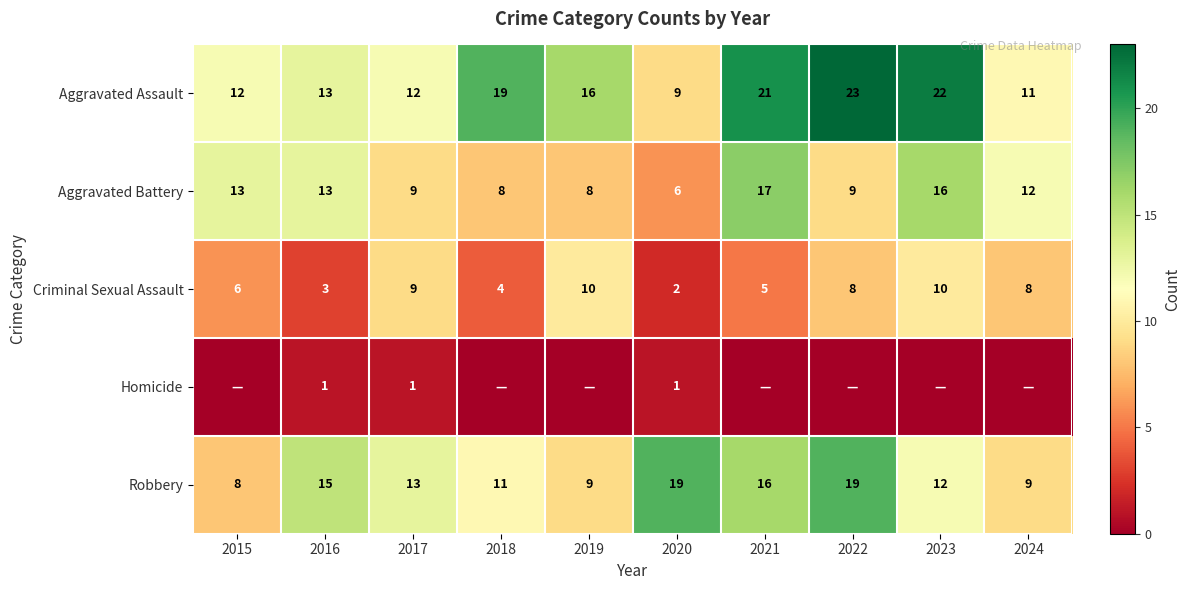

How many data points in Aggravated Battery are less than 12?

5